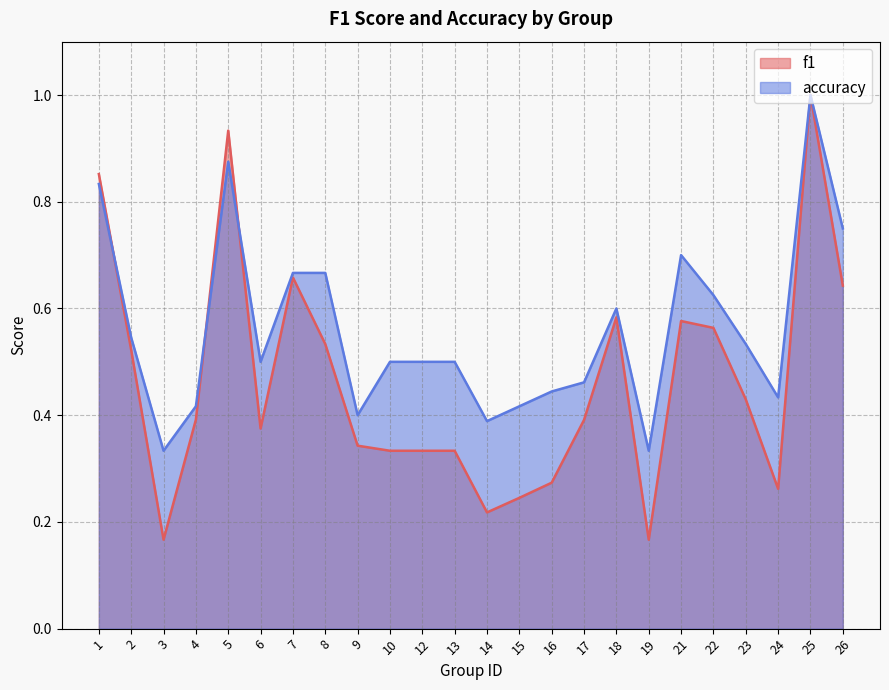

Rank the series at 17 from lowest to highest value.

f1, accuracy